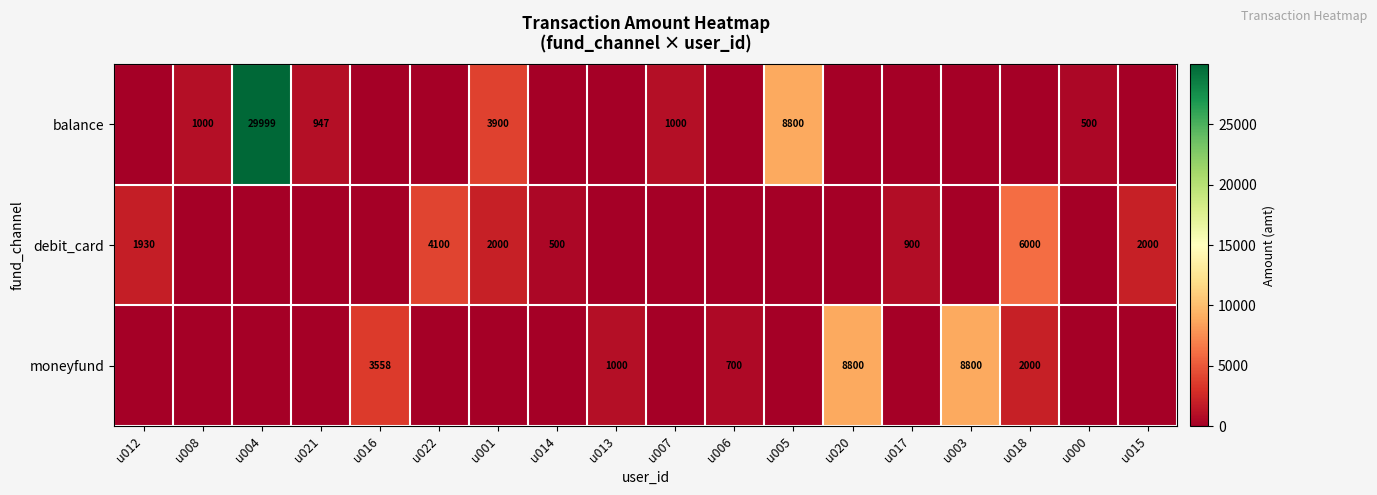

The debit_card series shows 1321 at u017. True or false?

False